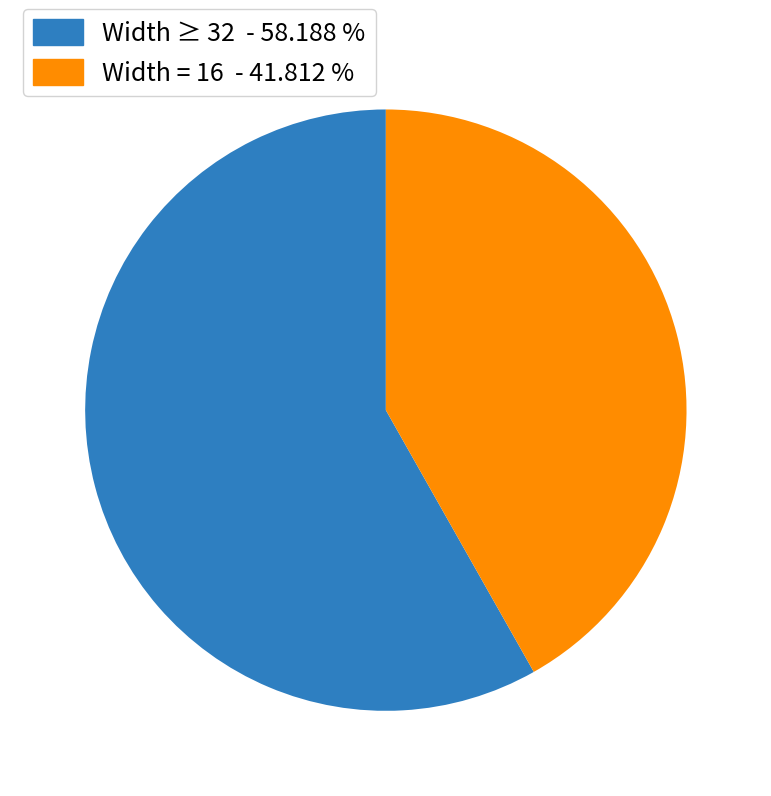

Does Width ≥ 32 - 58.188 % account for over 50% of the chart?

Yes